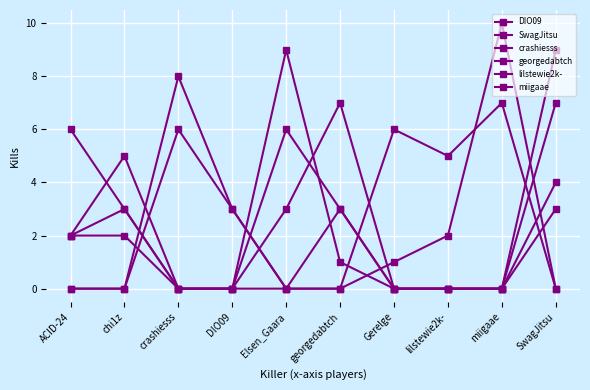

How many lines are shown in the chart?

6